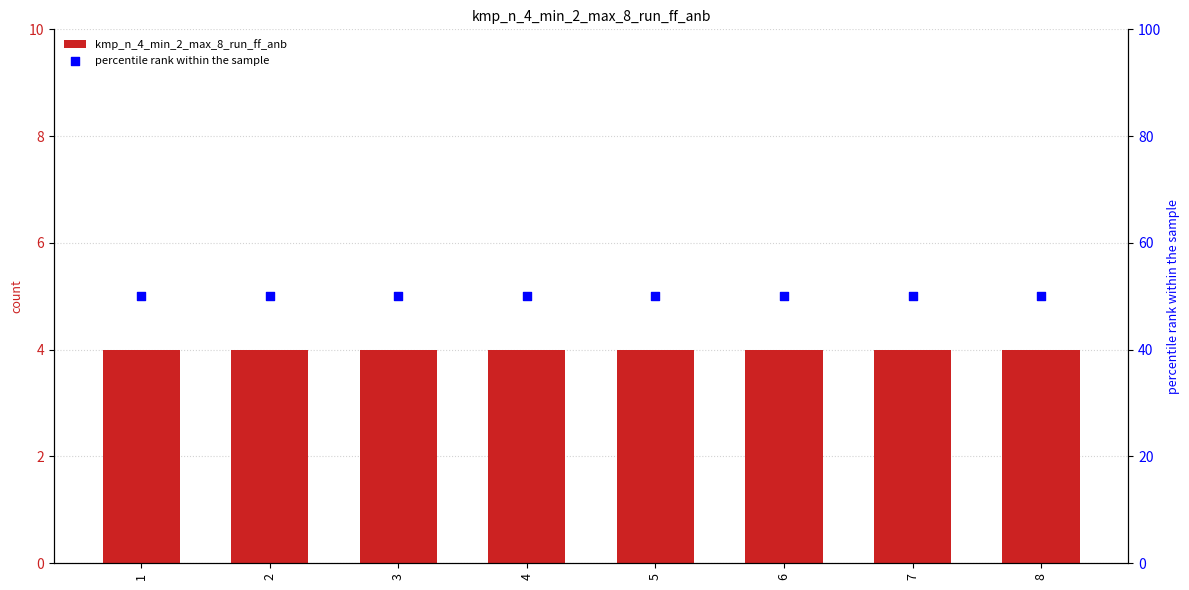

Is the value of percentile rank within the sample at 8 greater than the value of kmp_n_4_min_2_max_8_run_ff_anb at 8?

Yes